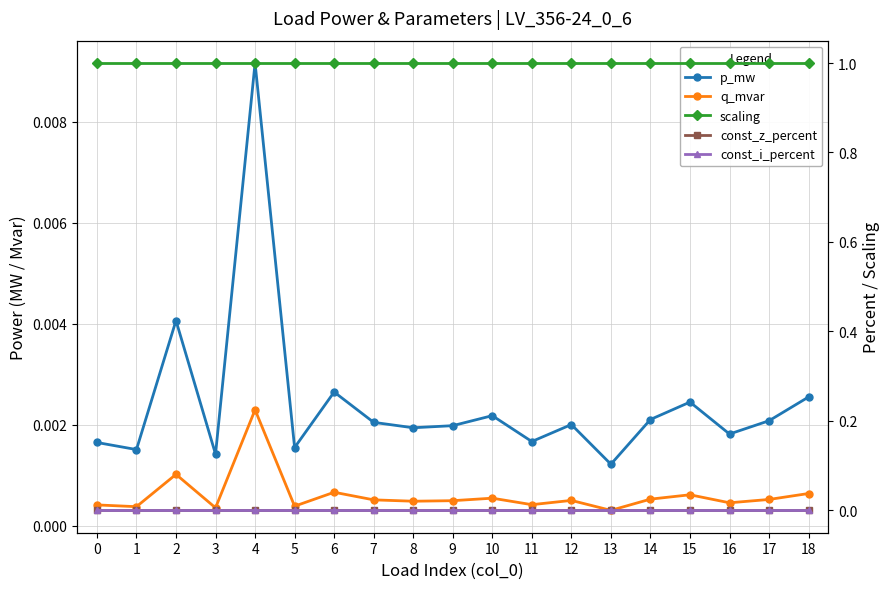

Is this an area chart (filled region under the line)?

No